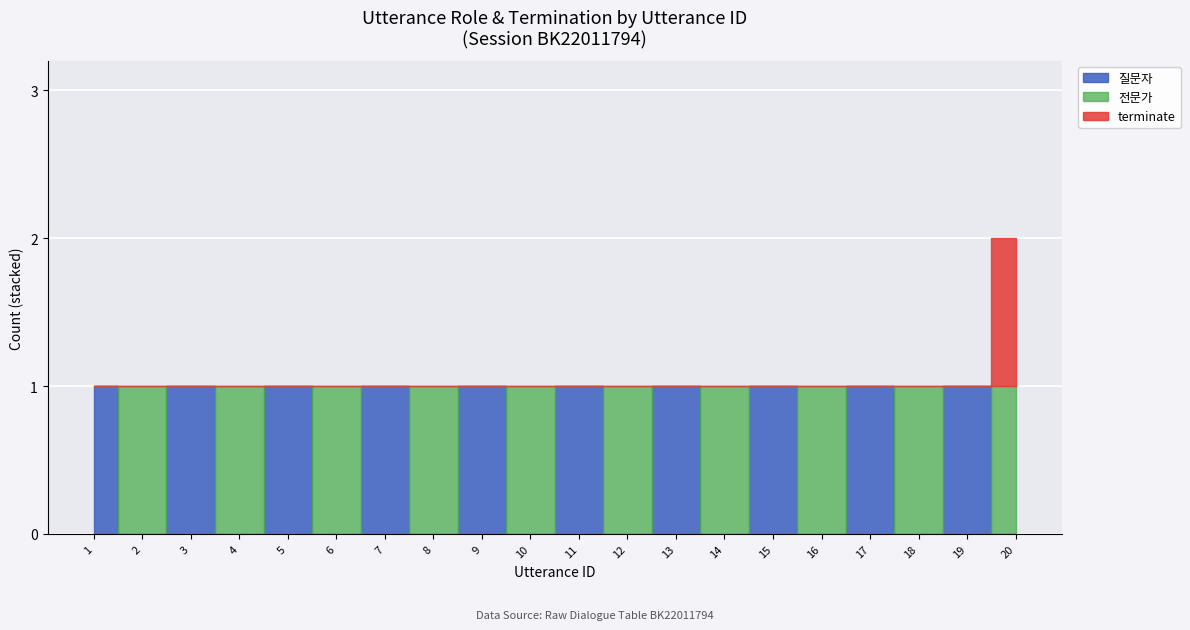

What is the difference between the second highest and minimum values in the 전문가 series?

1